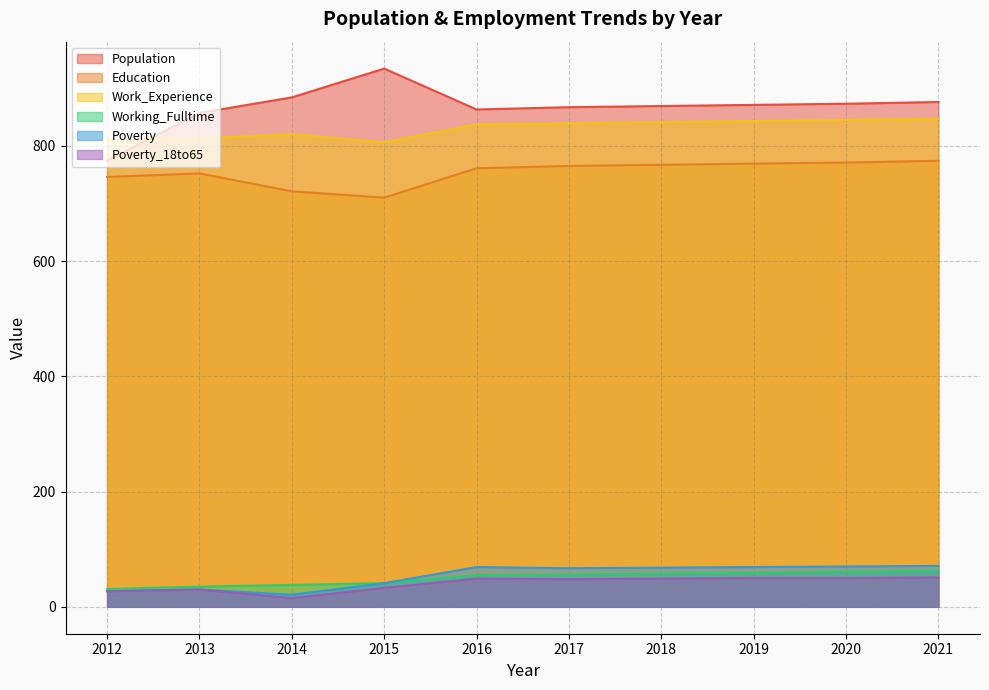

At which category does Population reach its first local peak?

2015